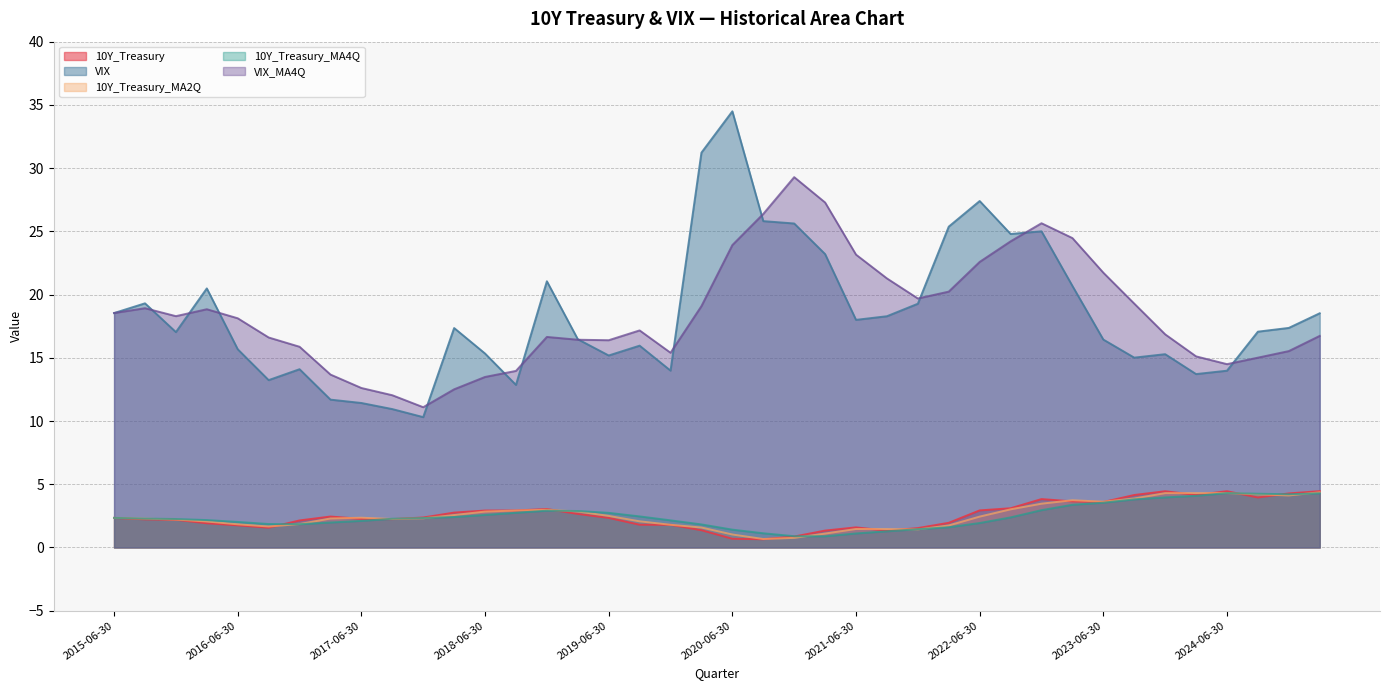

At which category is the sum across all series the highest?

2020-06-30